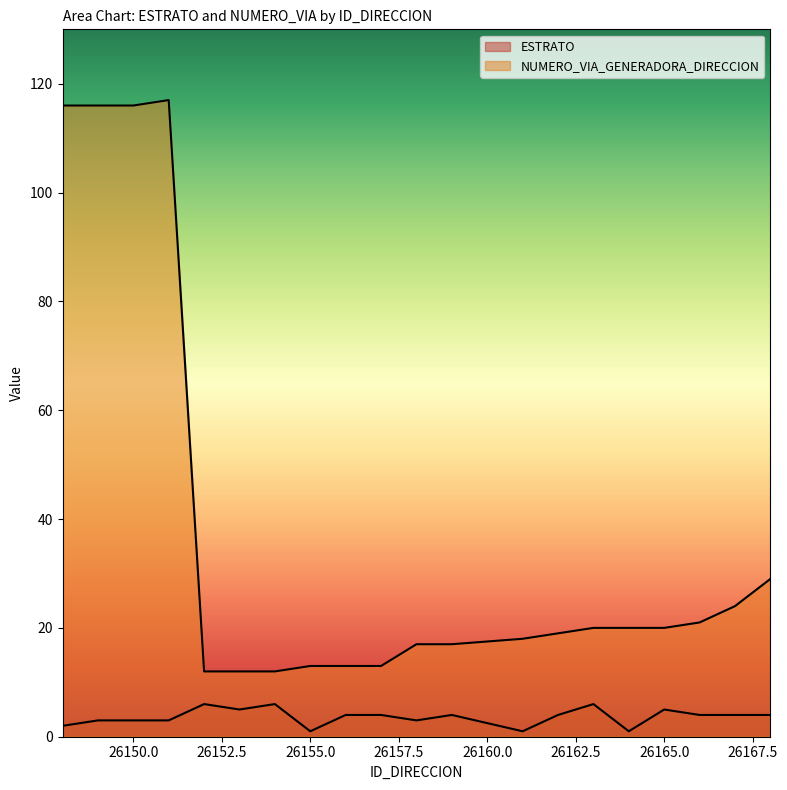

How many distinct data groups are displayed?

2